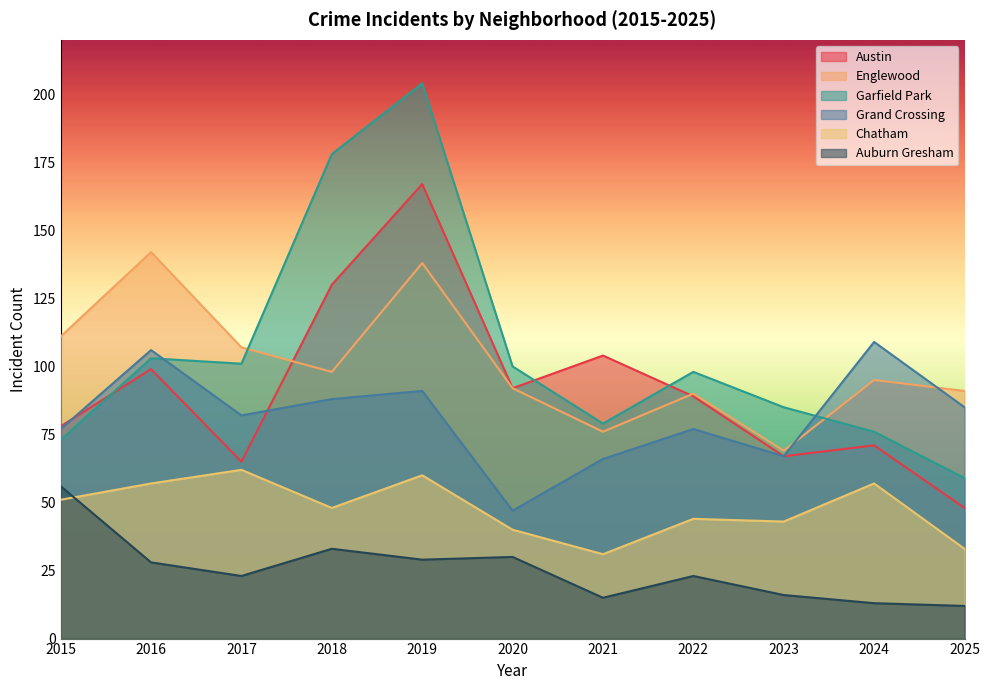

What is the difference between the Englewood values at 2024 and 2018?

3